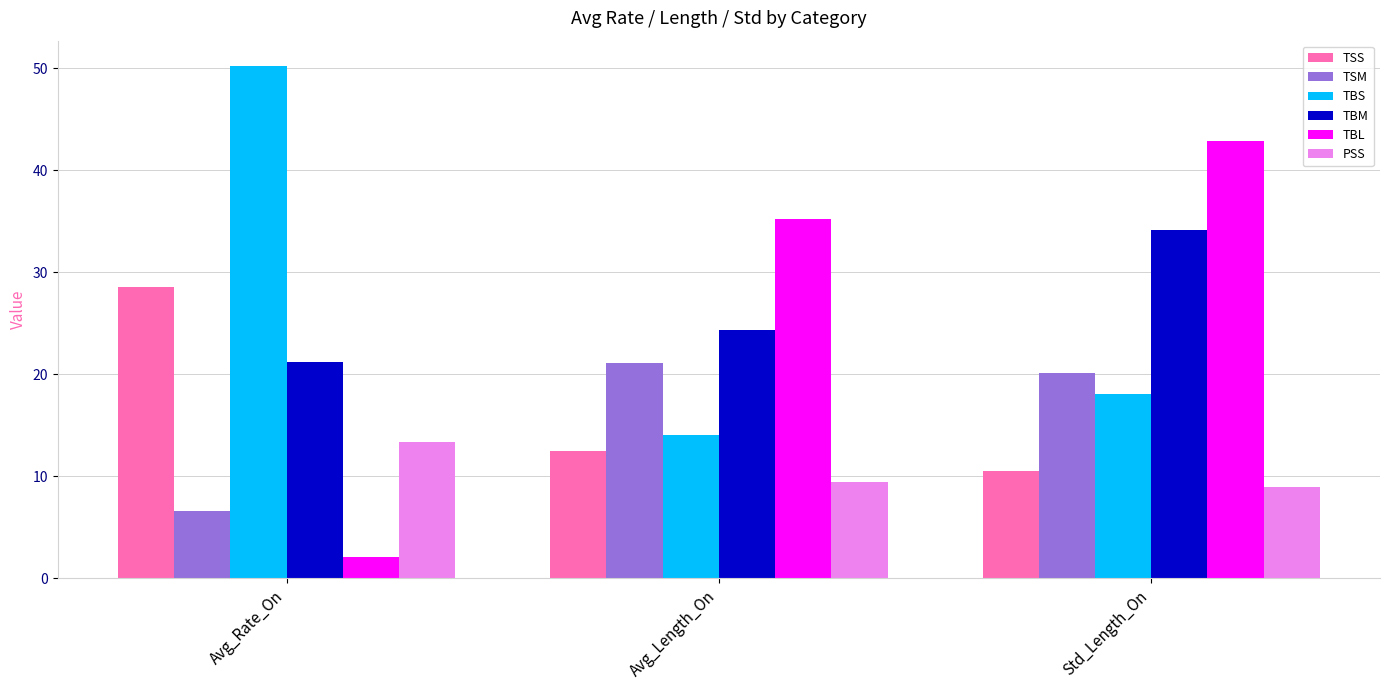

What is the label of the 2nd bar from the left?

Avg_Length_On